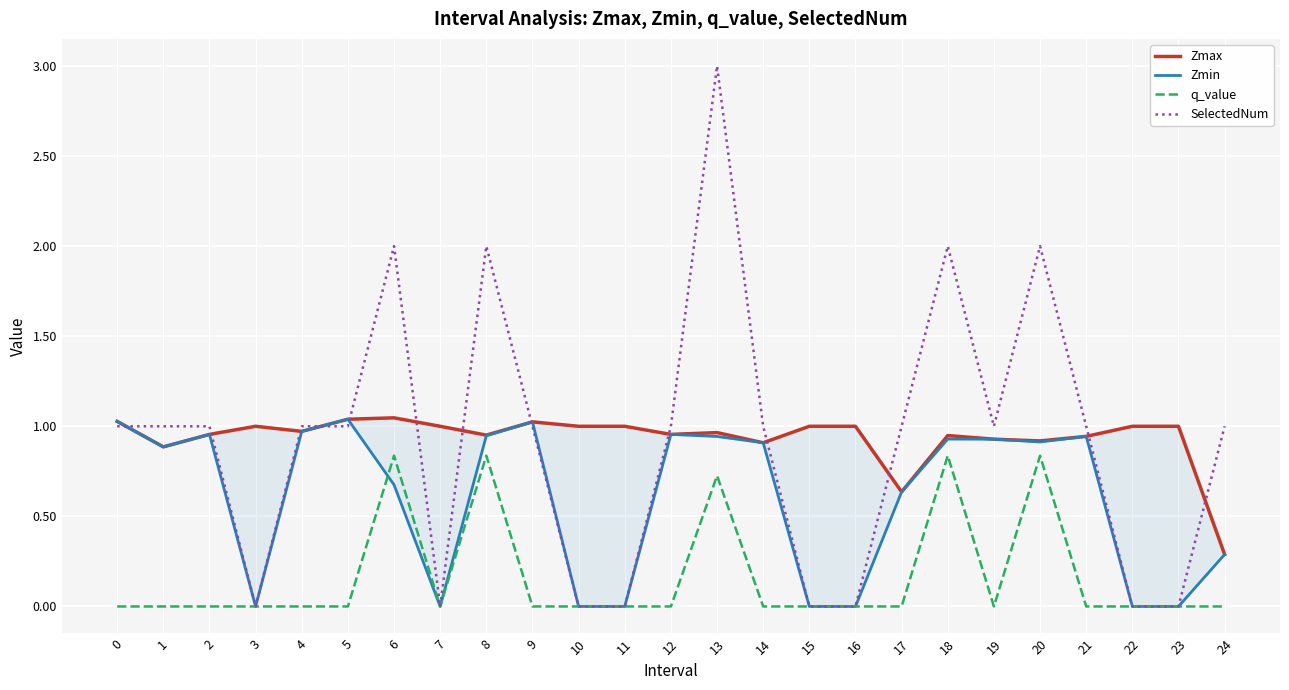

What is the greatest value displayed?

3.0